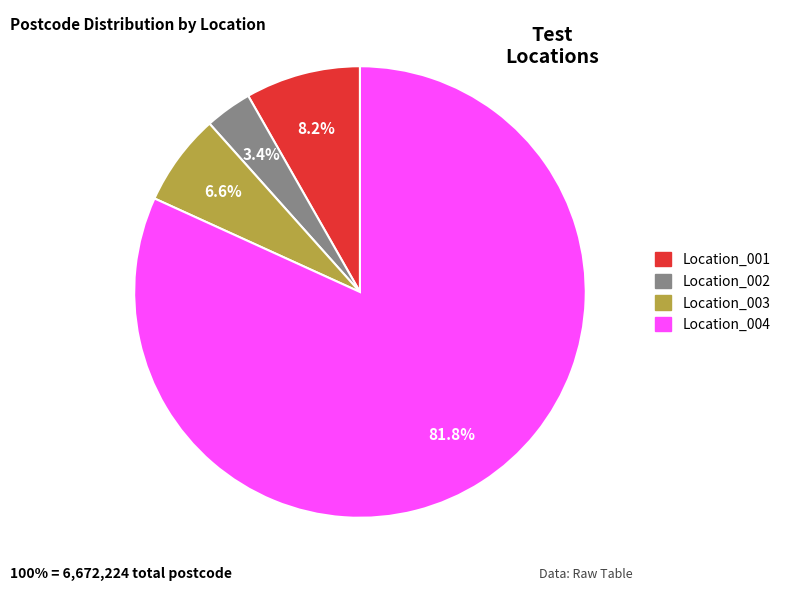

Is it true that Location_004 is 82% of the pie?

True